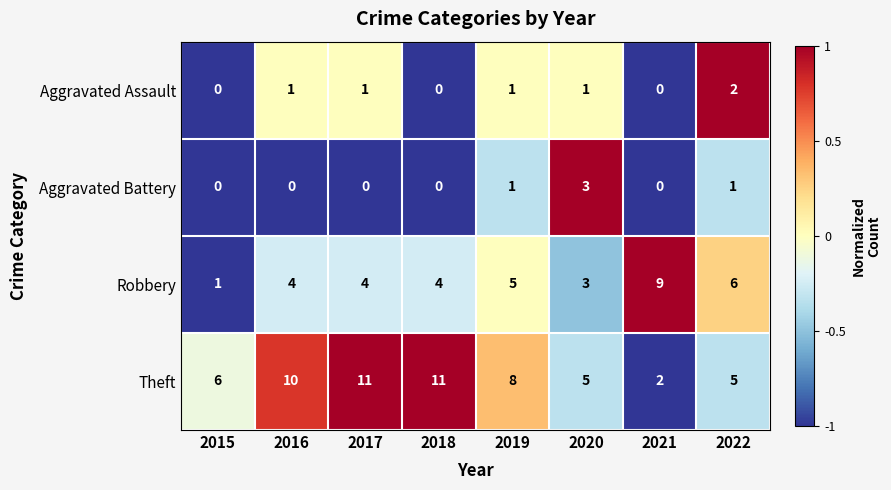

Is it true that Aggravated Battery equals -2 at 2015?

False